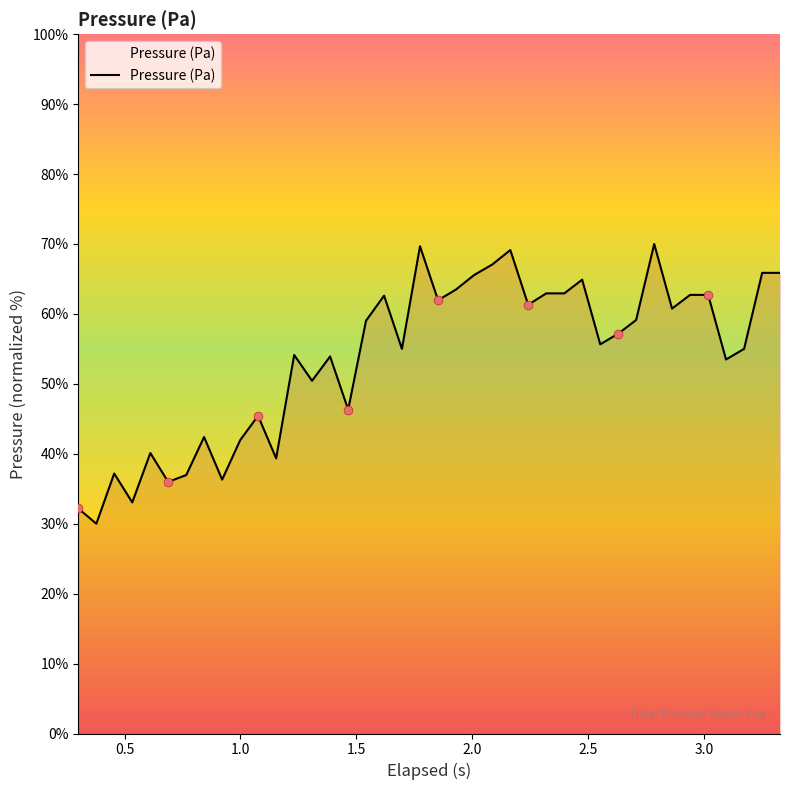

What is the difference between the maximum and minimum values?

40.0